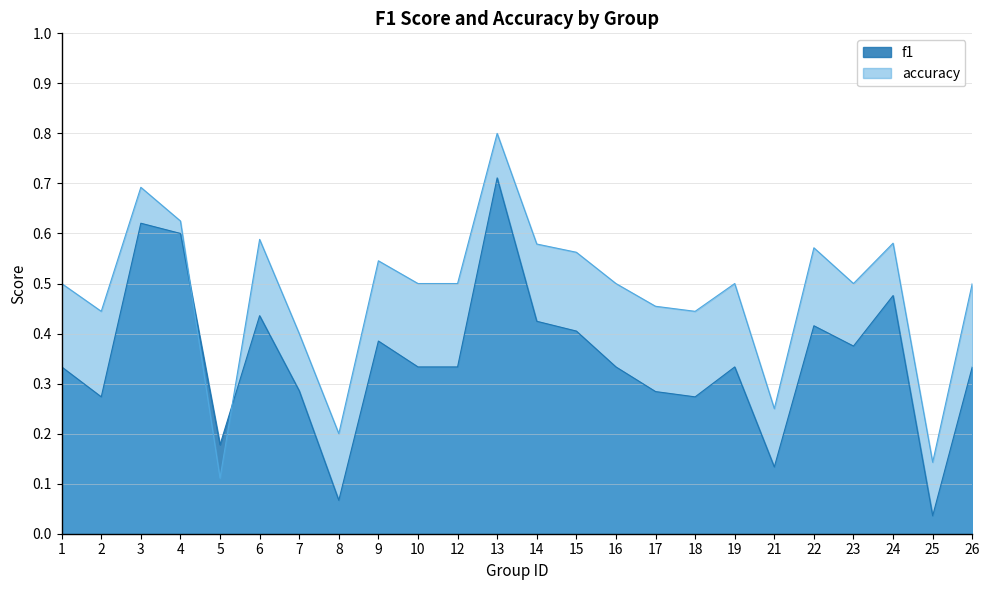

How many times do f1 and accuracy cross each other?

2